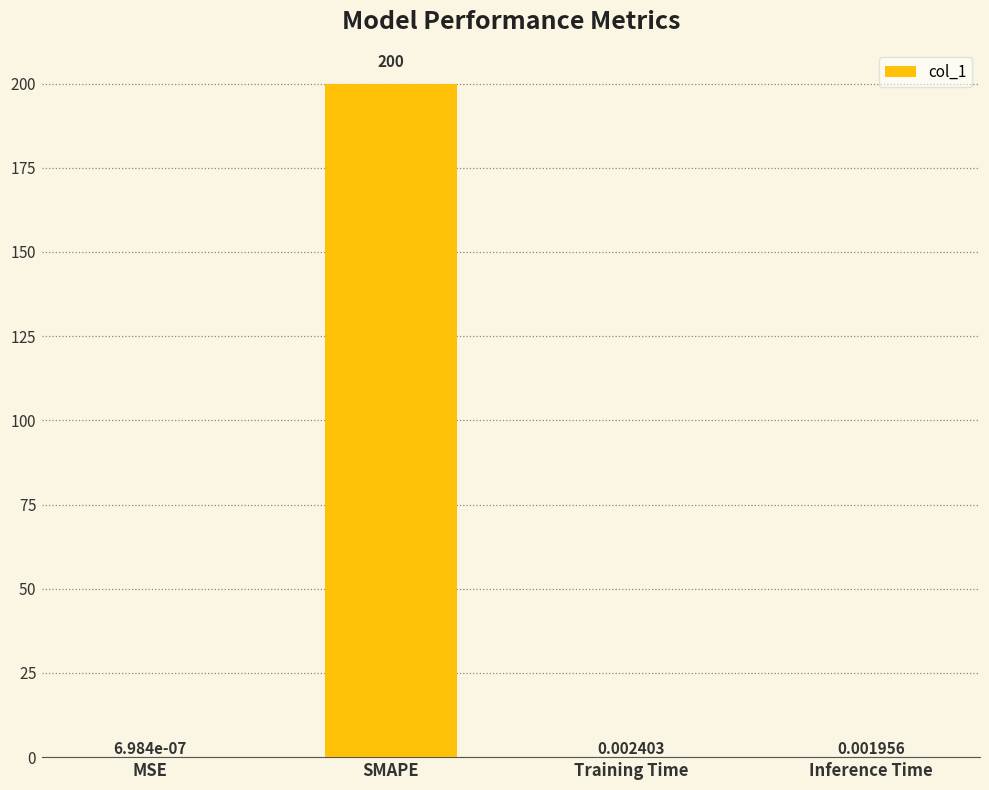

What is the change in value from SMAPE to Inference Time?

-200.0